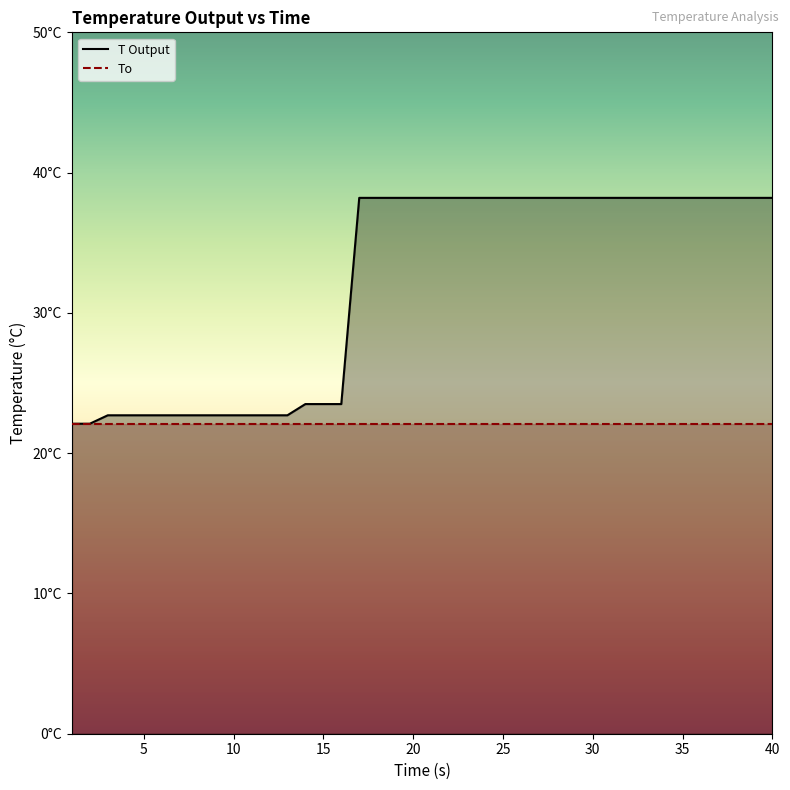

Which has a higher value, 26 or 38?

26